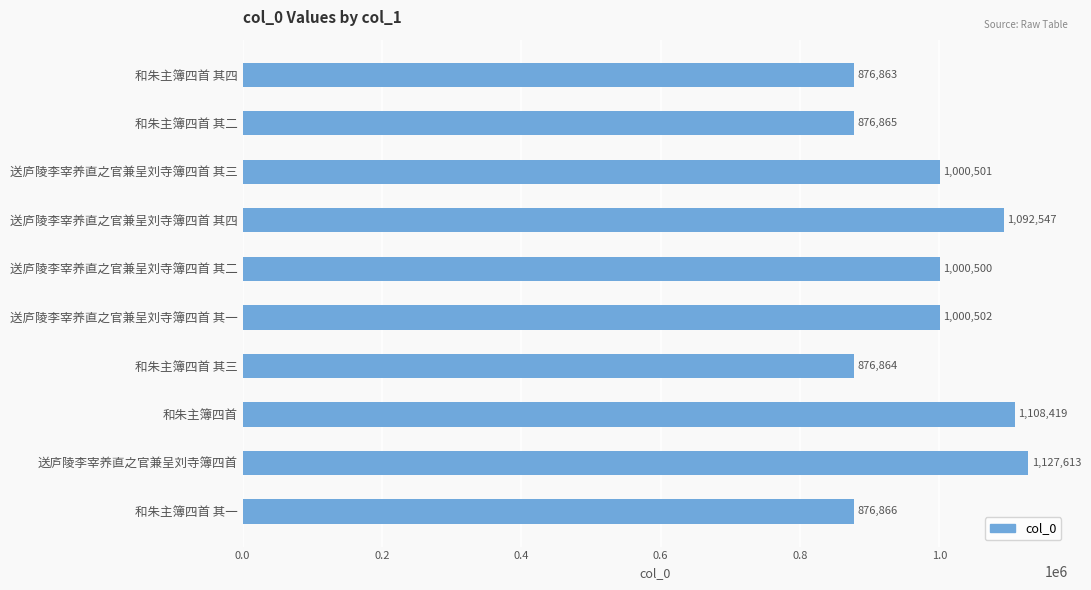

What position from the bottom is 和朱主簿四首?

3